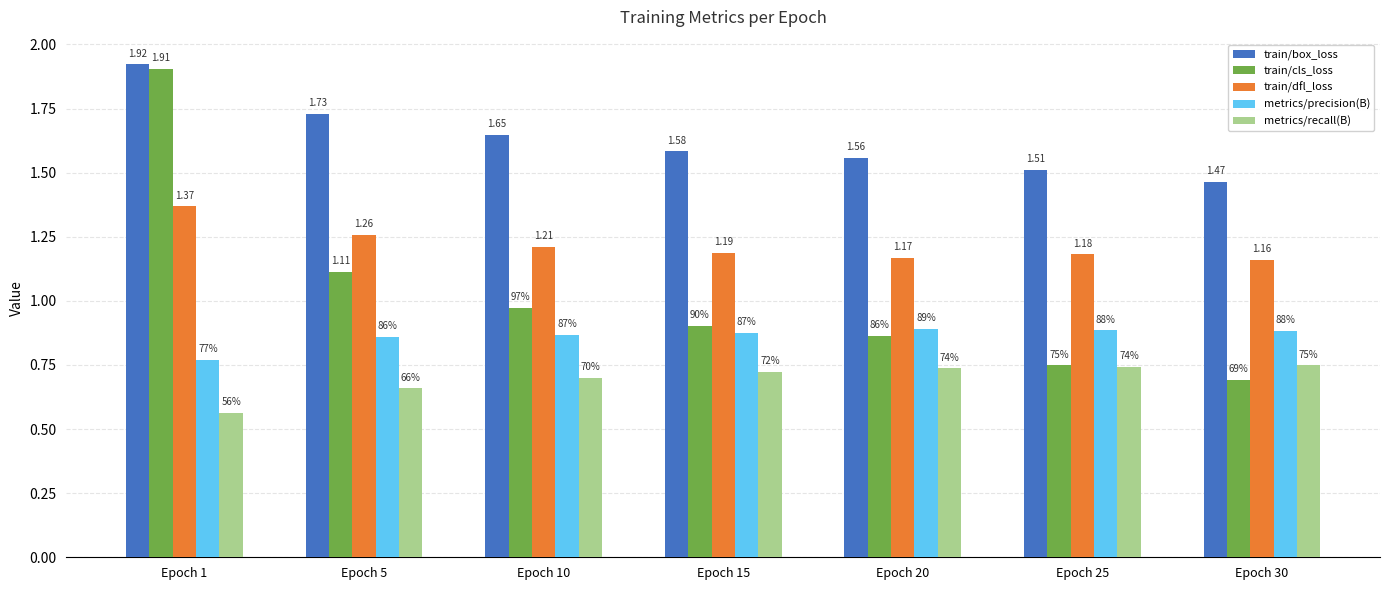

Rank the series at Epoch 10 from lowest to highest value.

metrics/recall(B), metrics/precision(B), train/cls_loss, train/dfl_loss, train/box_loss